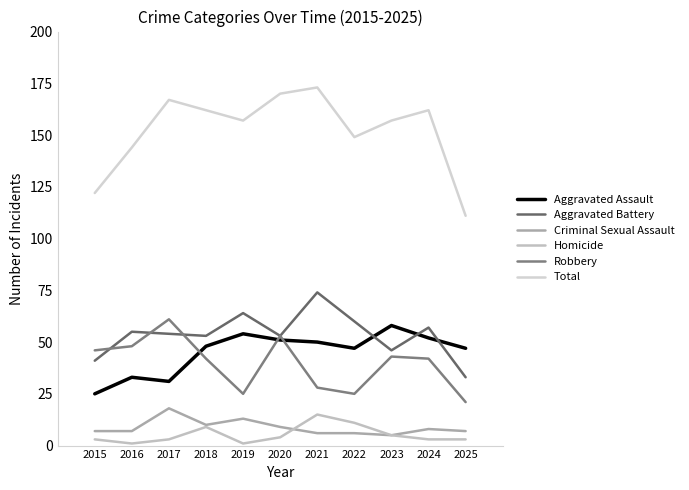

What is the difference between the Criminal Sexual Assault values at 2015 and 2021?

1